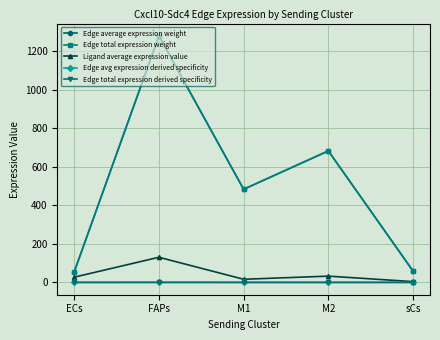

Reading left to right, list all the values displayed in this chart.

Edge average expression weight: 54.4	1279.2	483.2	682.3	58.7
Edge total expression weight: 54.4	1279.2	483.2	682.3	58.7
Ligand average expression value: 27.1	130.4	16.2	32.5	4.1
Edge avg expression derived specificity: 0.0	0.1	0.0	0.0	0.0
Edge total expression derived specificity: 0.0	0.1	0.0	0.0	0.0